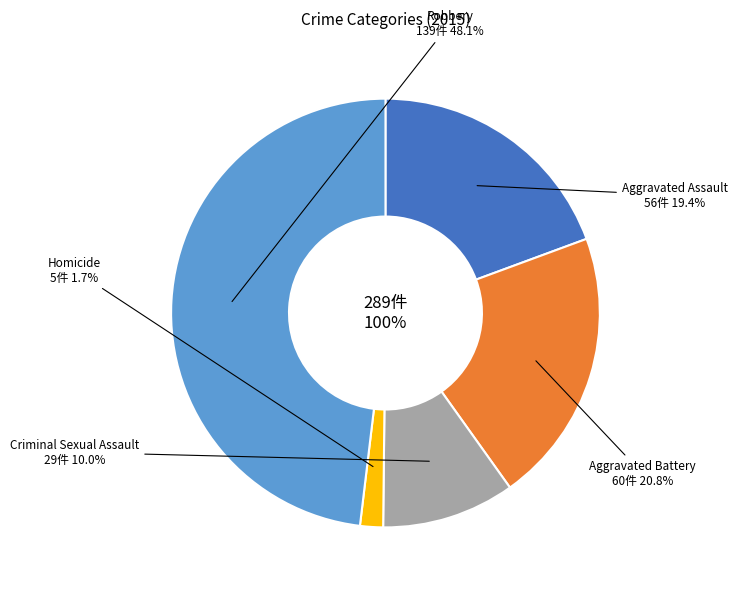

Is Aggravated Assault the majority of the pie?

No